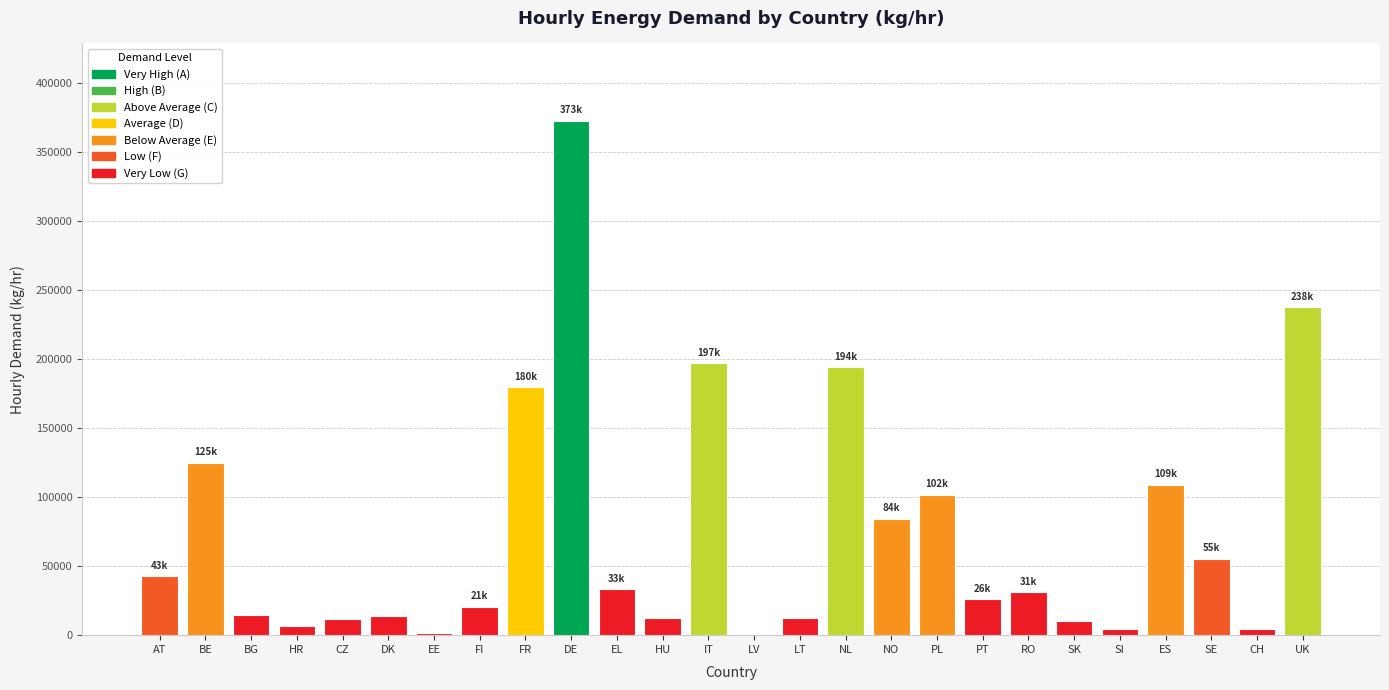

How many distinct data groups are displayed?

1